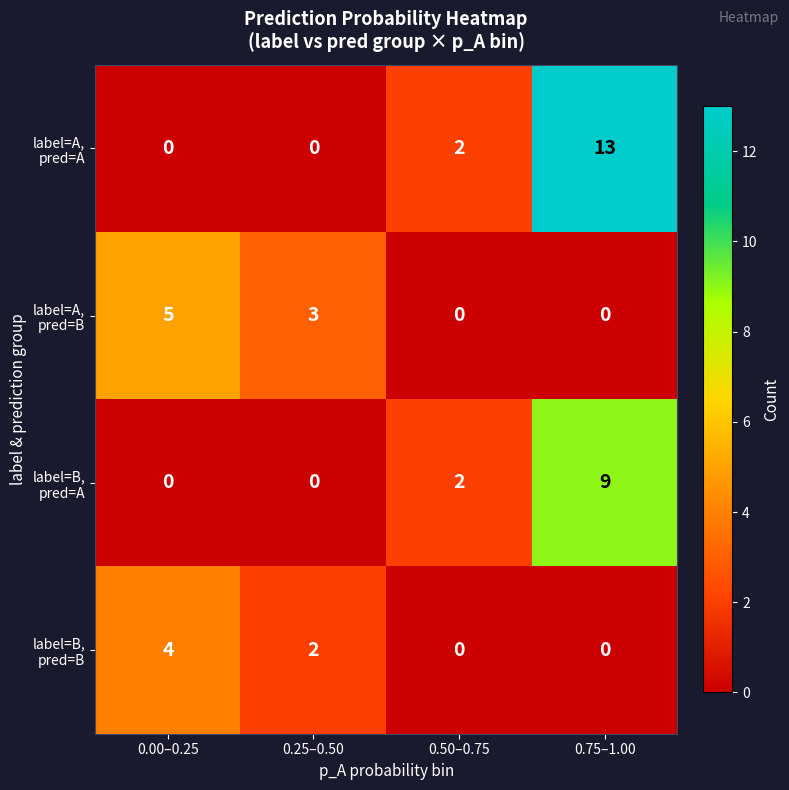

What is the greatest value displayed?

13